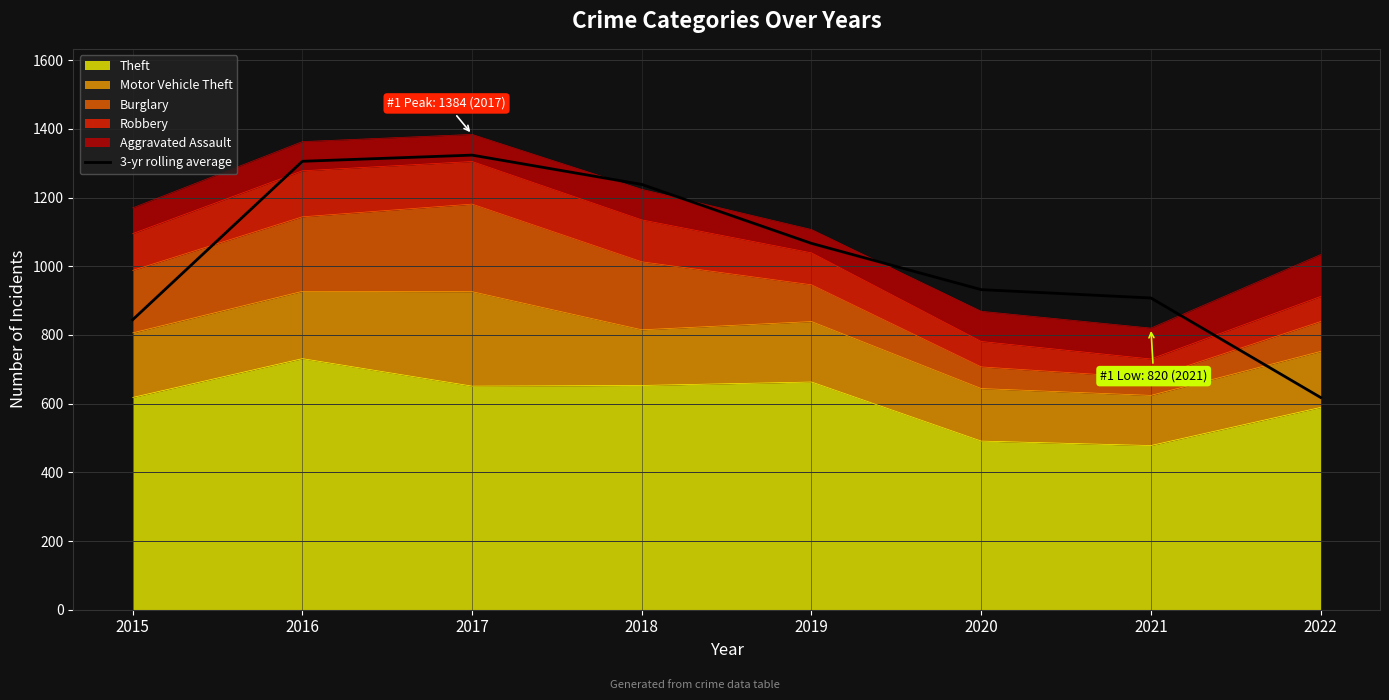

Reading left to right, transcribe all the data shown in this chart.

2015=844.3	2016=1305.7	2017=1323.7	2018=1238.3	2019=1066.7	2020=932.0	2021=907.7	2022=618.0